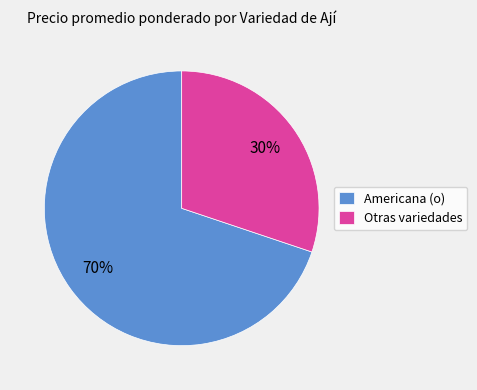

Which slice is the largest?

Americana (o)